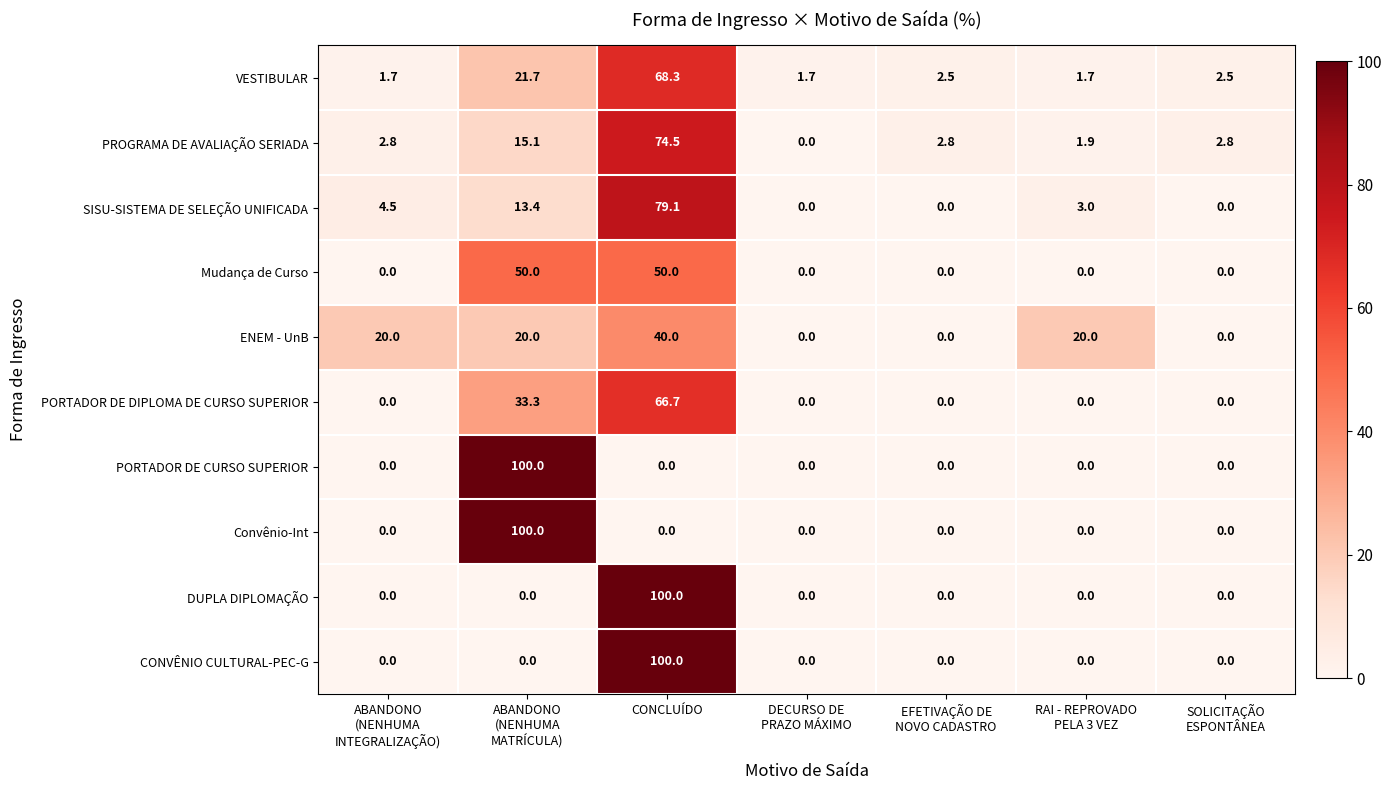

What is the highest value of the PORTADOR DE DIPLOMA DE CURSO SUPERIOR series?

66.7